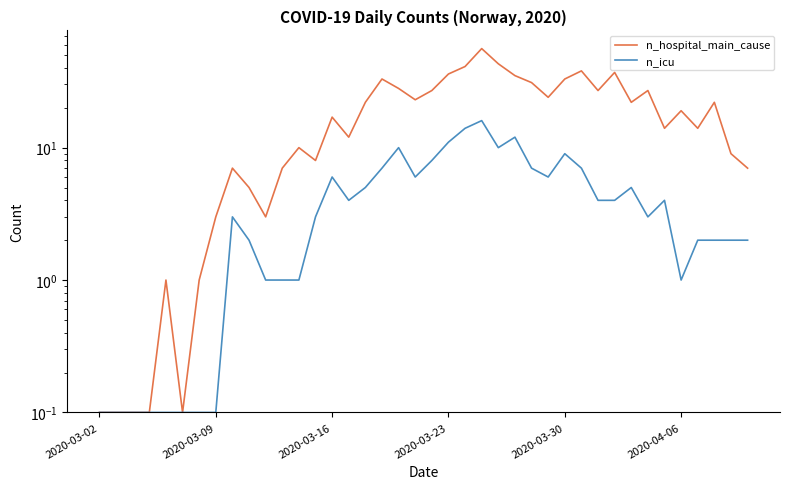

At which category is the sum across all series the highest?

23